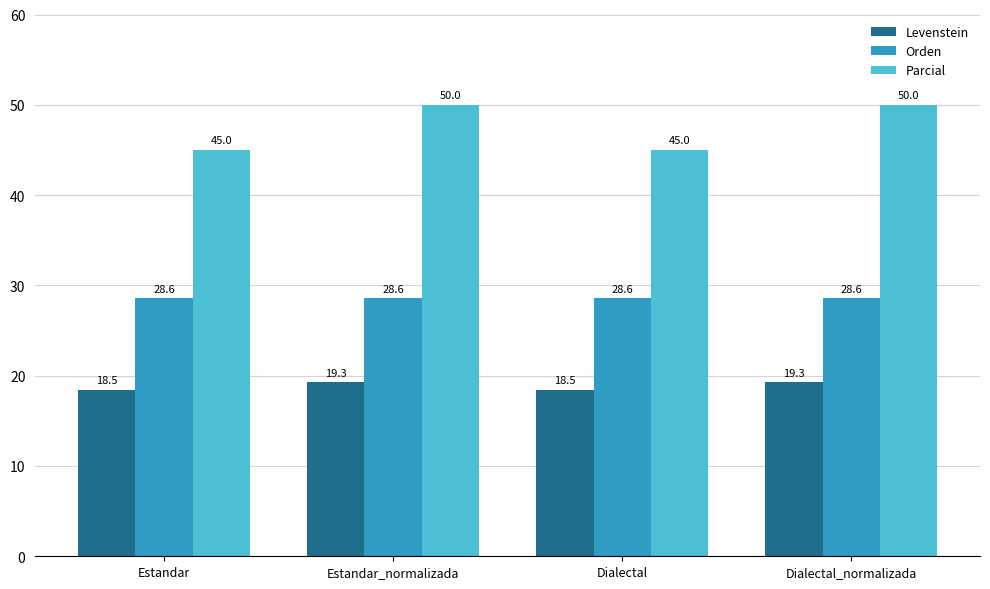

Which series has the widest spread of values?

Parcial